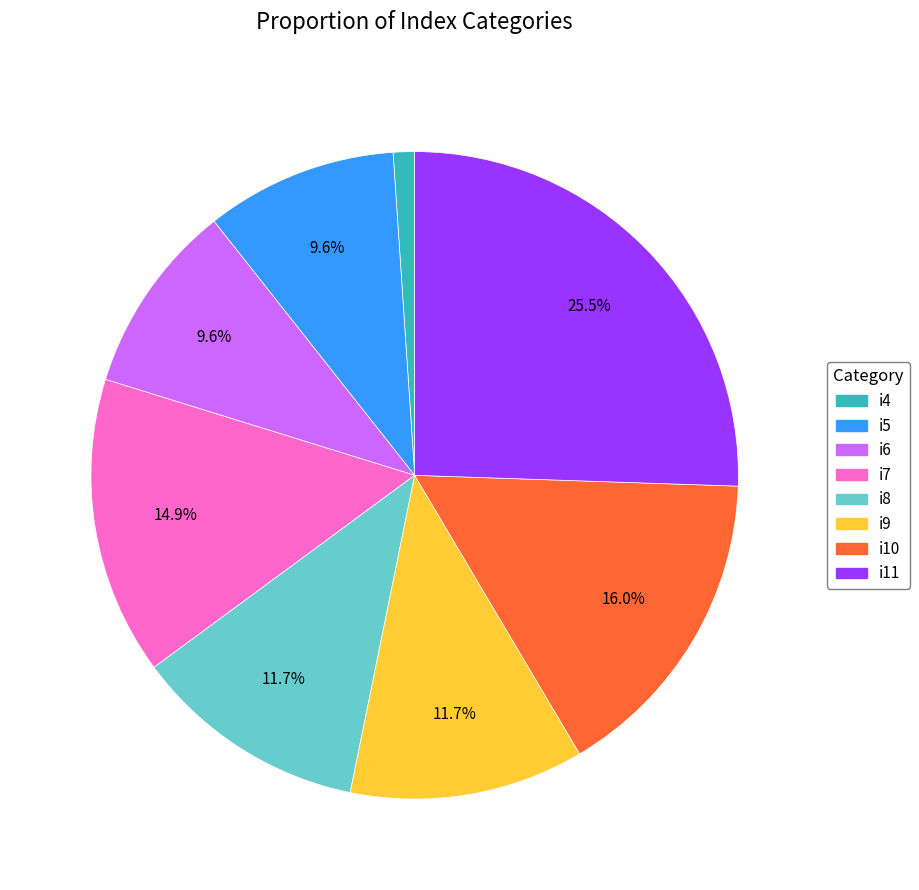

Is there a majority slice in this chart?

No